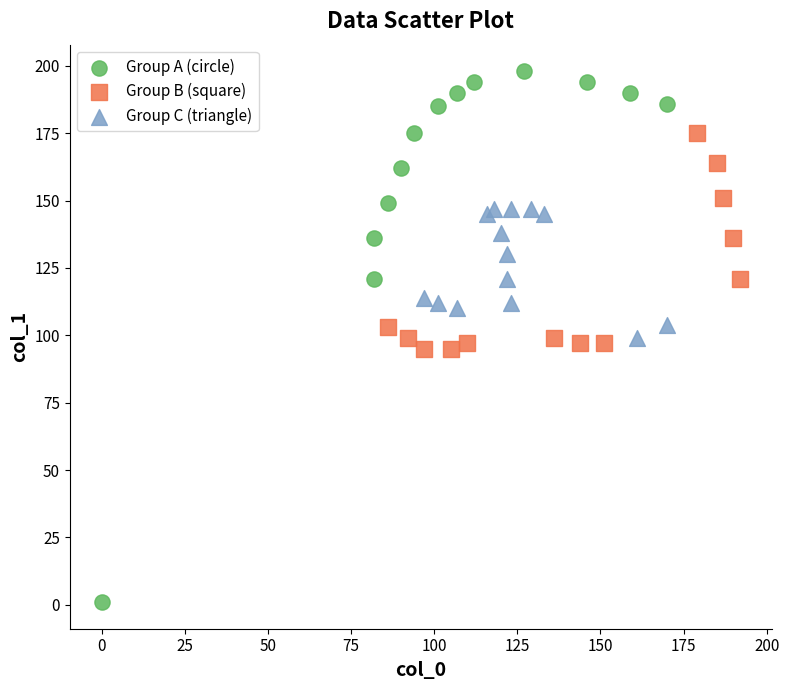

Which series reaches the minimum Y coordinate?

Group A (circle)